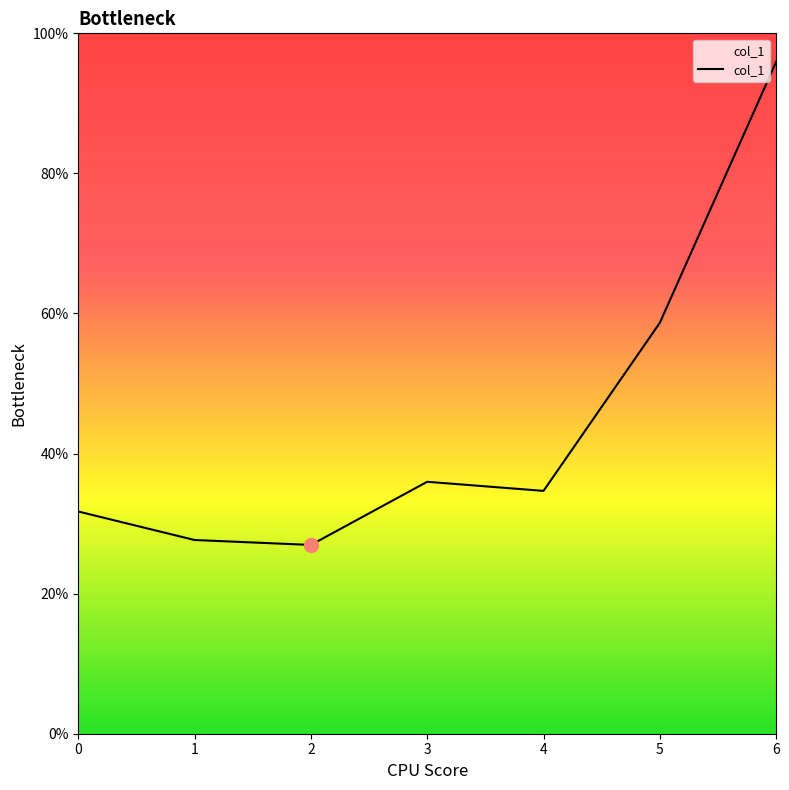

How many lines are shown in the chart?

1